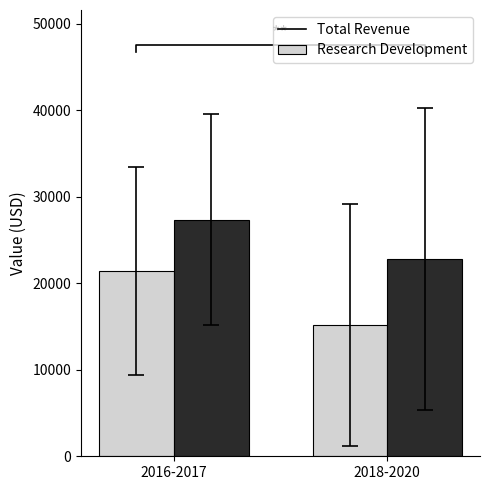

Reading left to right, what are all the values shown in this chart?

Total Revenue: 2016-2017=21366.7	2018-2020=15155.6
Research Development: 2016-2017=27350.0	2018-2020=22766.7